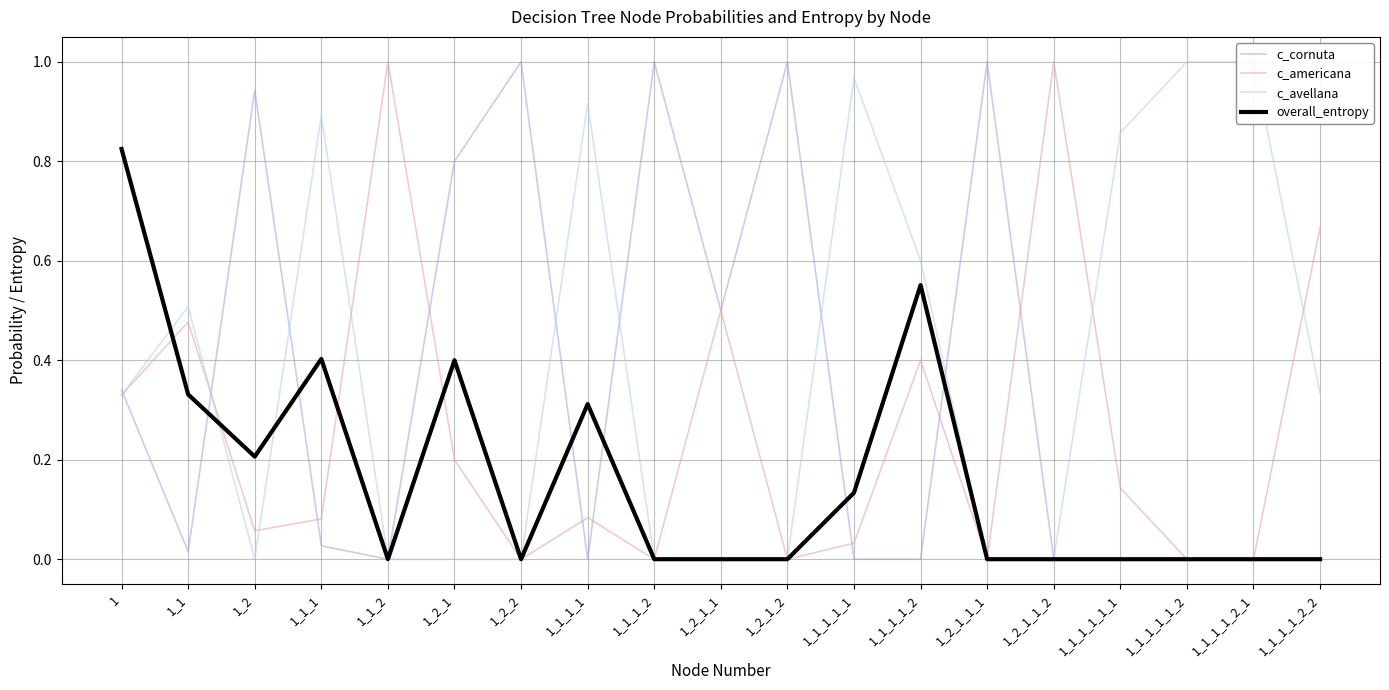

Reading left to right, transcribe all the data shown in this chart.

c_cornuta: 0.3	0.0	0.9	0.0	0.0	0.8	1.0	0.0	1.0	0.5	1.0	0.0	0.0	1.0	0.0	0.0	0.0	0.0	0.0
c_americana: 0.3	0.5	0.1	0.1	1.0	0.2	0.0	0.1	0.0	0.5	0.0	0.0	0.4	0.0	1.0	0.1	0.0	0.0	0.7
c_avellana: 0.3	0.5	0.0	0.9	0.0	0.0	0.0	0.9	0.0	0.0	0.0	1.0	0.6	0.0	0.0	0.9	1.0	1.0	0.3
overall_entropy: 0.8	0.3	0.2	0.4	0.0	0.4	0.0	0.3	0.0	0.0	0.0	0.1	0.6	0.0	0.0	0.0	0.0	0.0	0.0